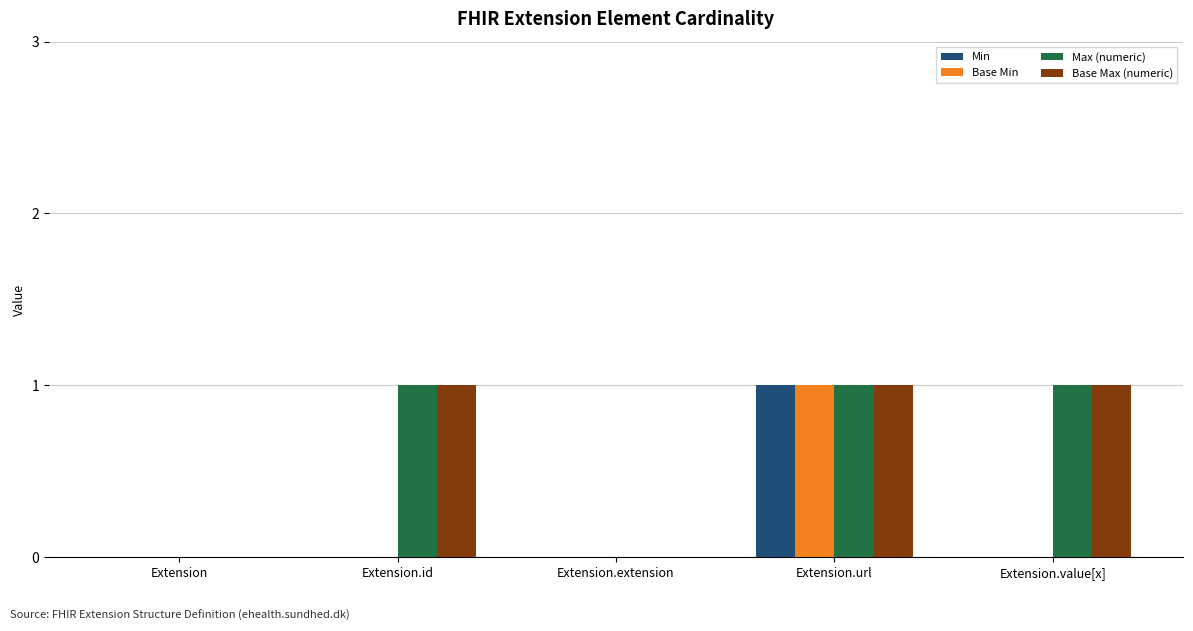

Is it true that Base Min equals 0 at Extension?

True